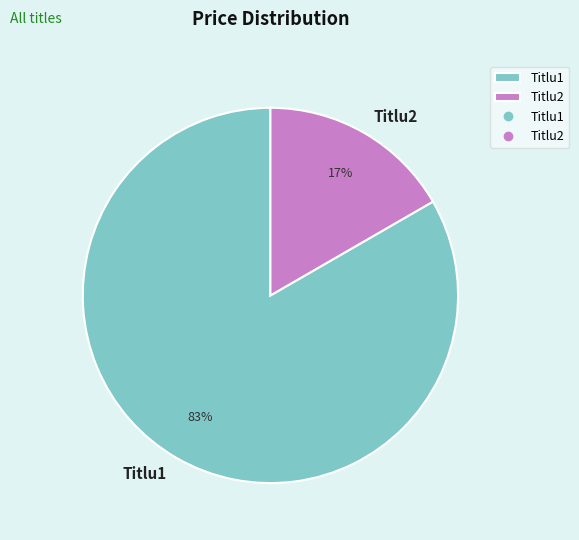

To the nearest percent, what percentage of the pie is Titlu1?

83%